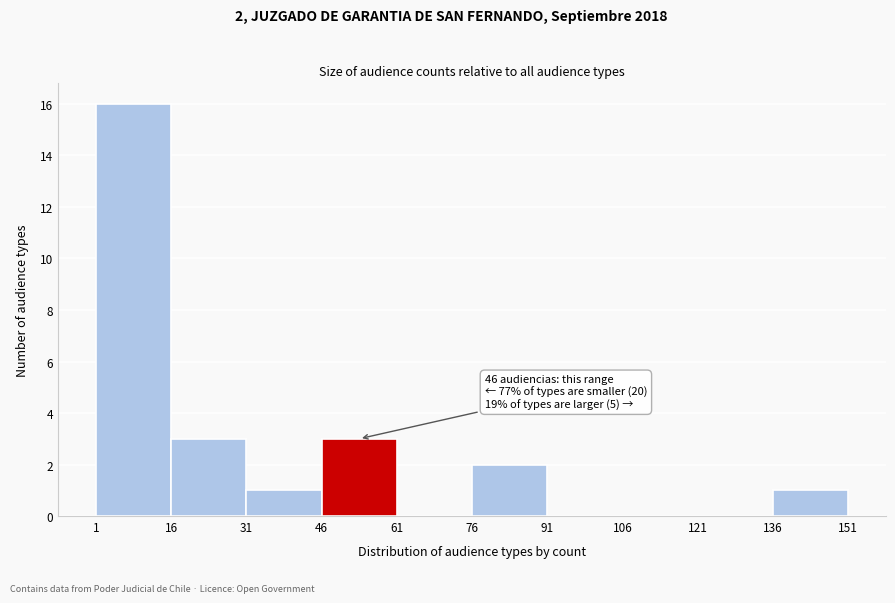

Over which range of the x-axis is the bar tallest?

1 to 16